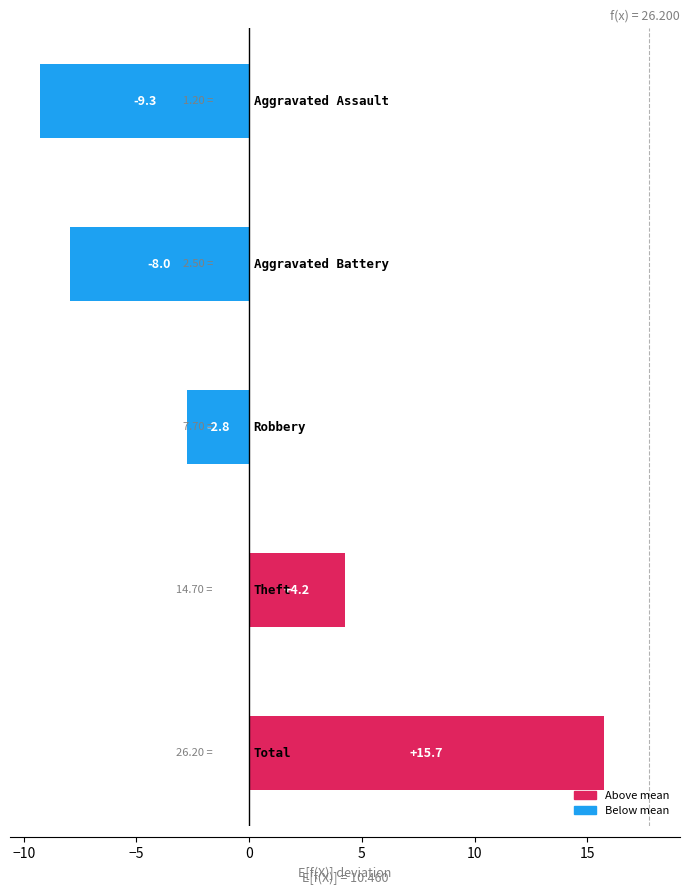

What is the difference between the maximum and minimum values?

25.0